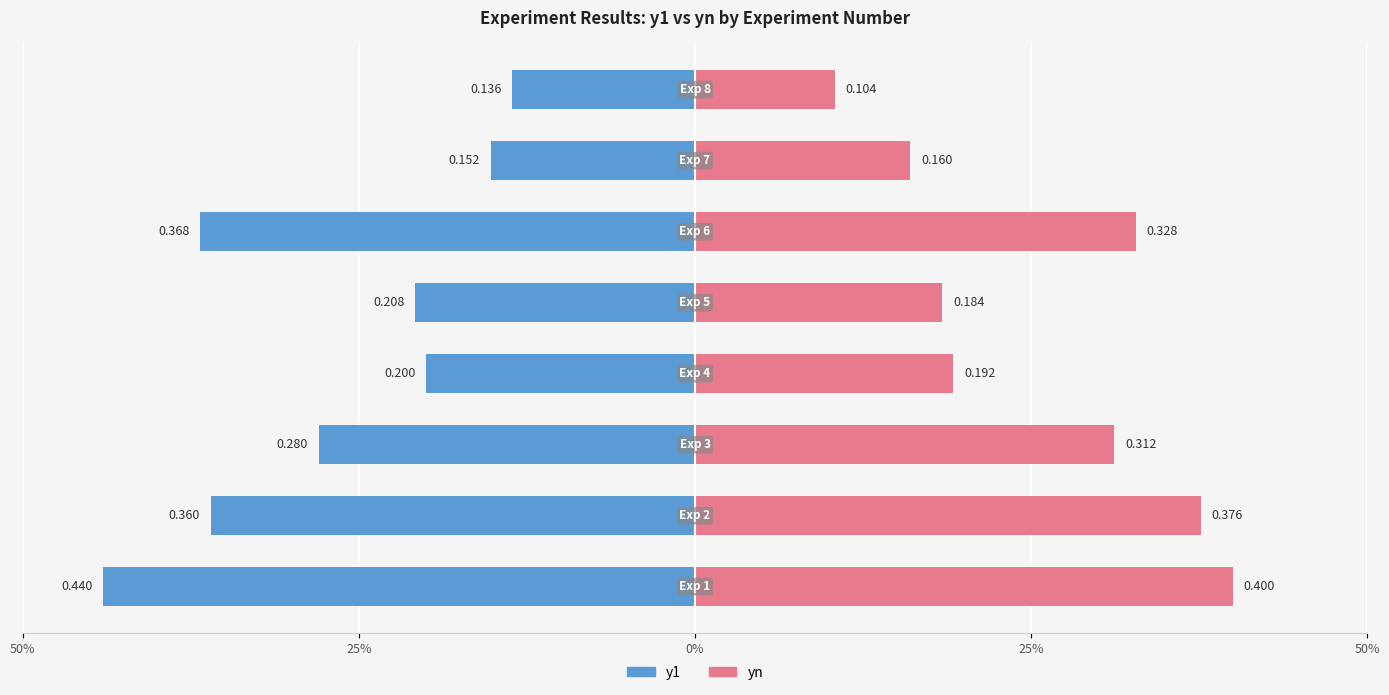

How many bars are there in total?

16